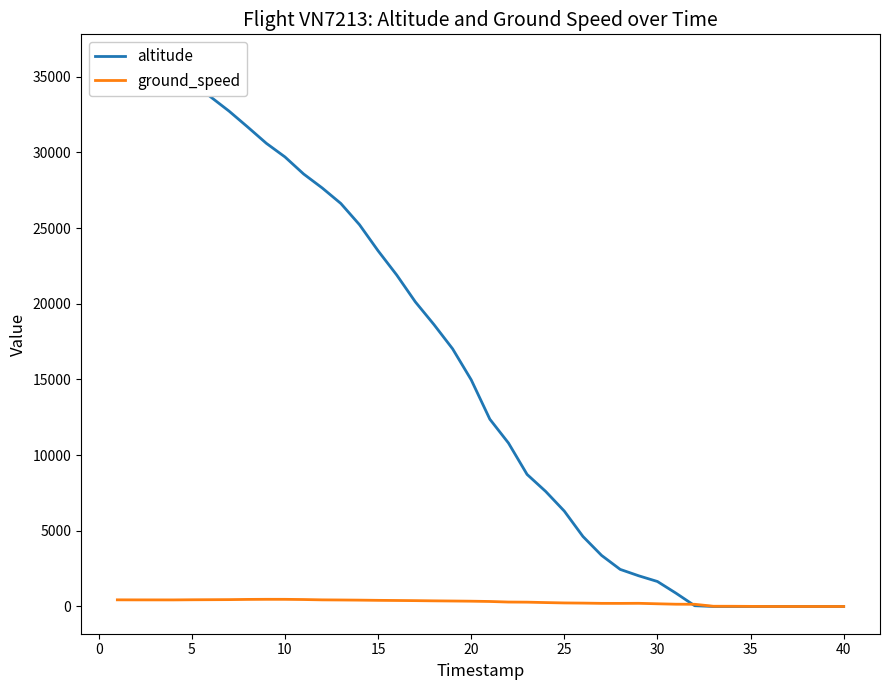

The value of ground_speed at 35 is 0. True or false?

True